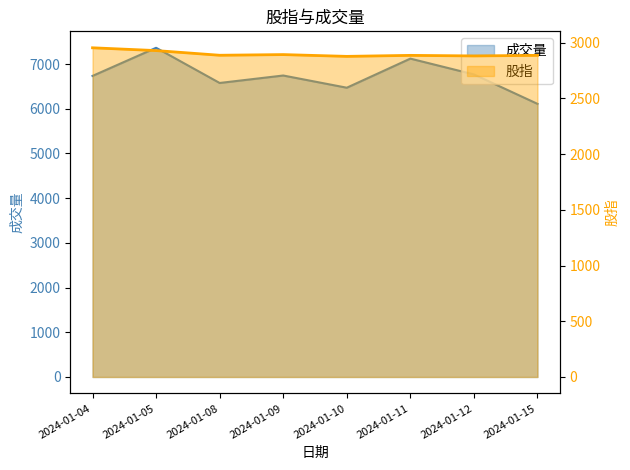

Read the 股指 value at 2024-01-15, to the nearest 5.

2885